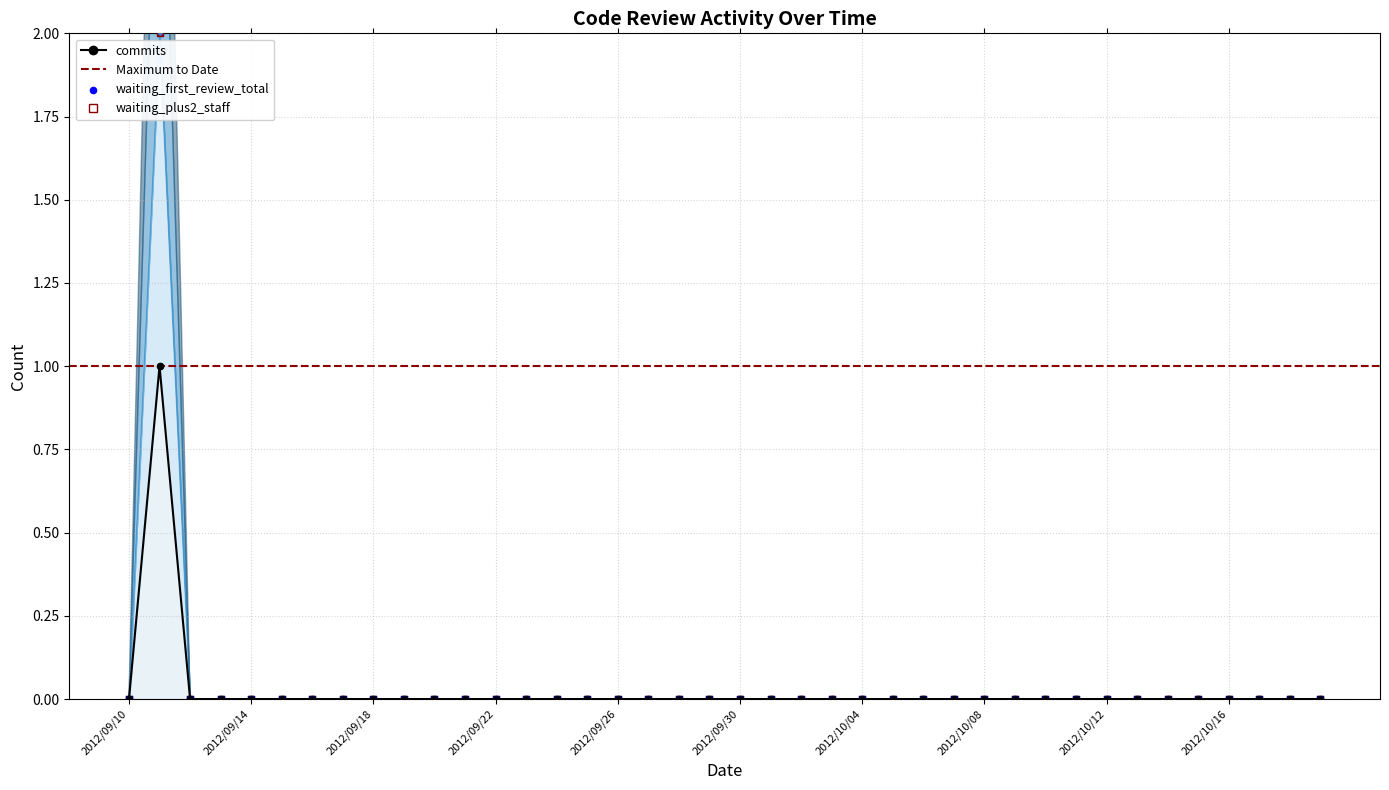

At which category is the sum across all series the highest?

2012/09/11